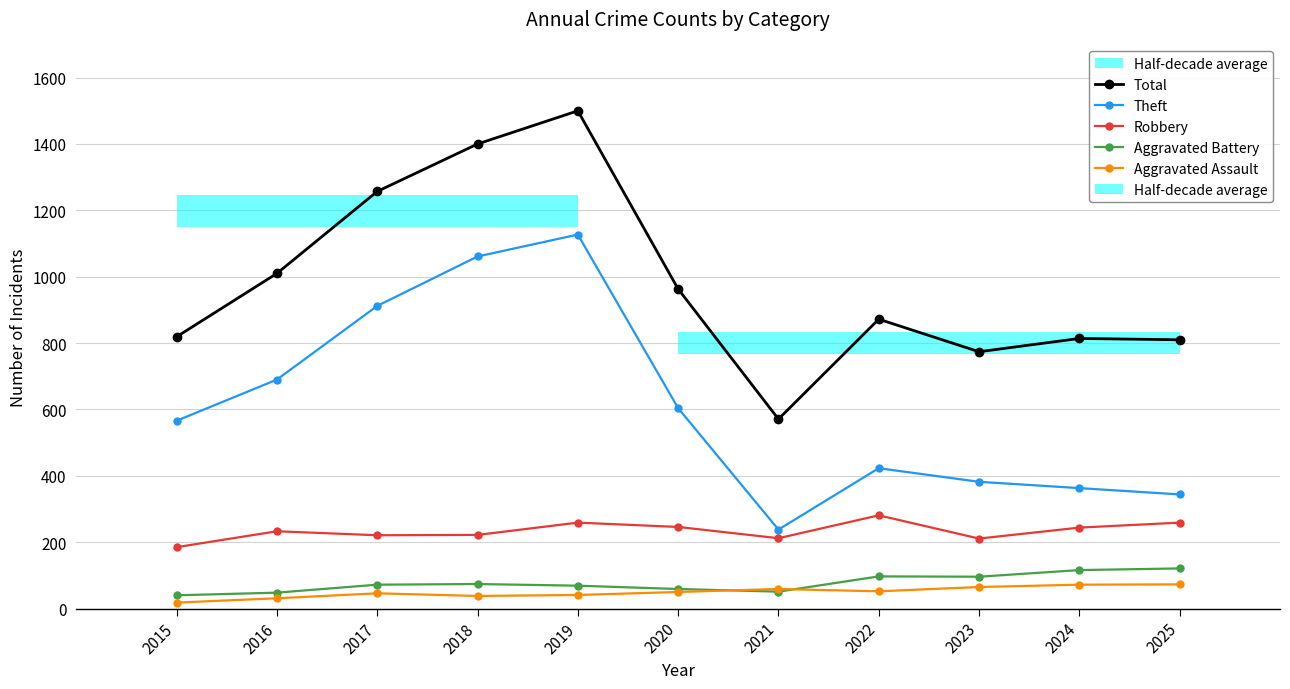

What is the sum of the Robbery values at 2019 and 2024?

503